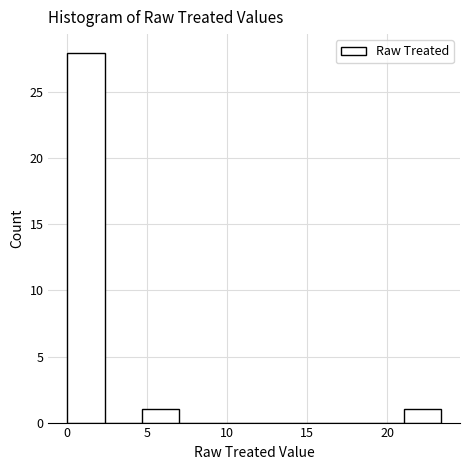

Which range on the x-axis has the tallest bar?

0.0 to 2.5